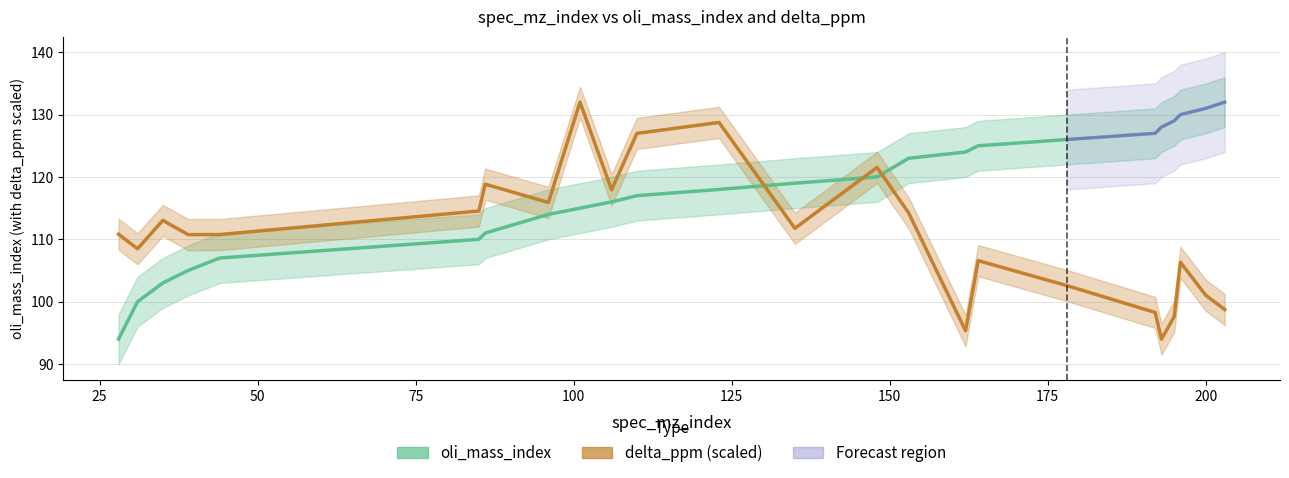

In delta_ppm, how many points are higher than both neighbors (excluding endpoints)?

7